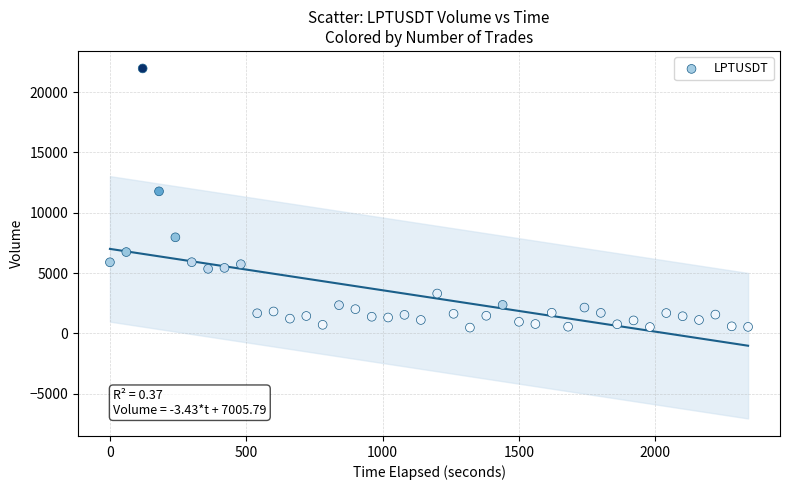

What is the range of Y values (max minus min)?

21465.7